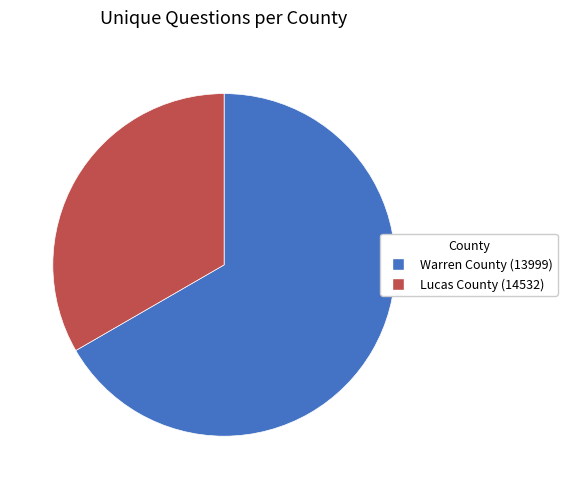

How many slices are in this pie chart?

2